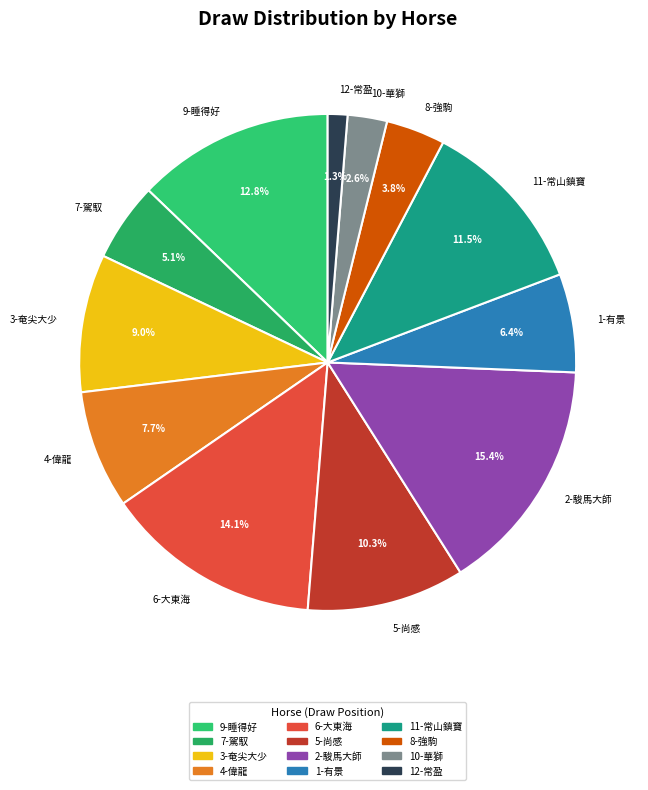

Is there any slice that represents more than half of the pie?

No